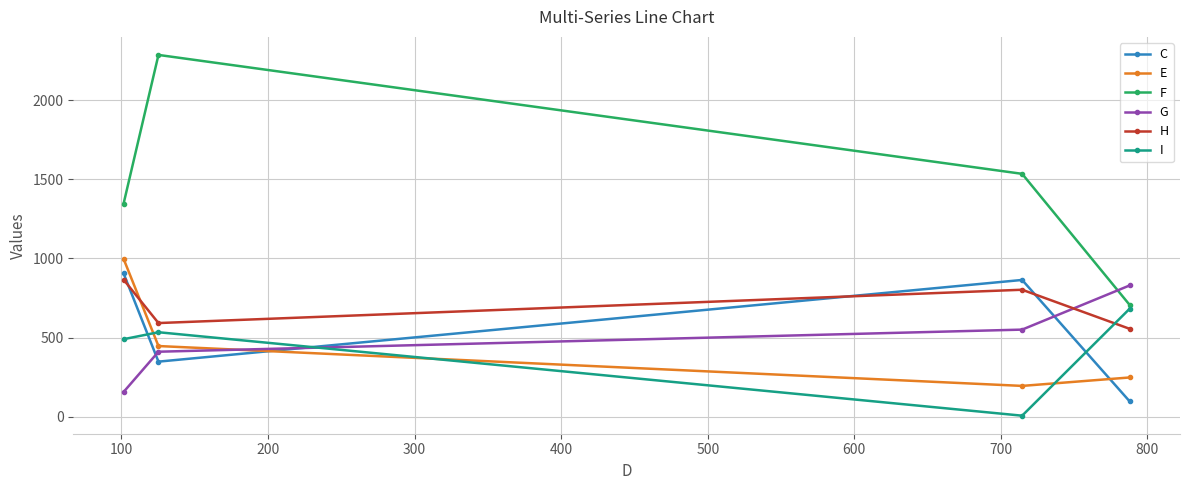

What is the difference between the maximum and minimum values in the G series?

673.0